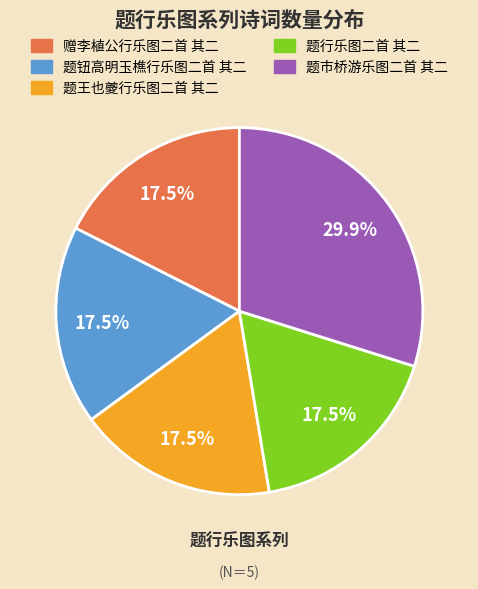

Approximately how many times larger is the value at 题钮高明玉樵行乐图二首 其二 compared to 题市桥游乐图二首 其二?

0.6